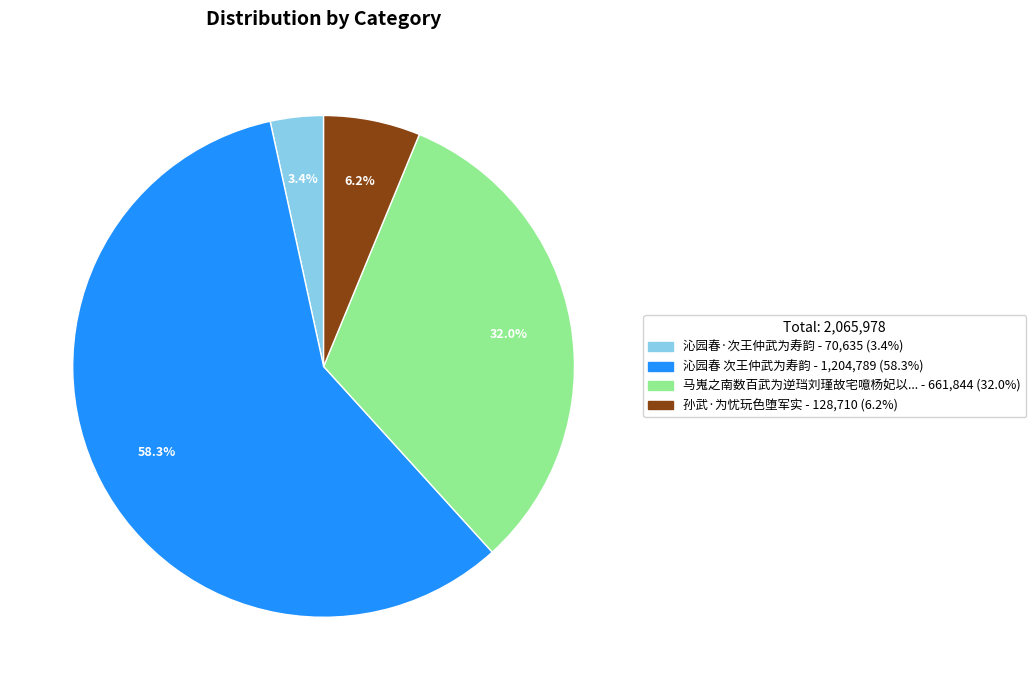

Which slice is the largest?

沁园春 次王仲武为寿韵